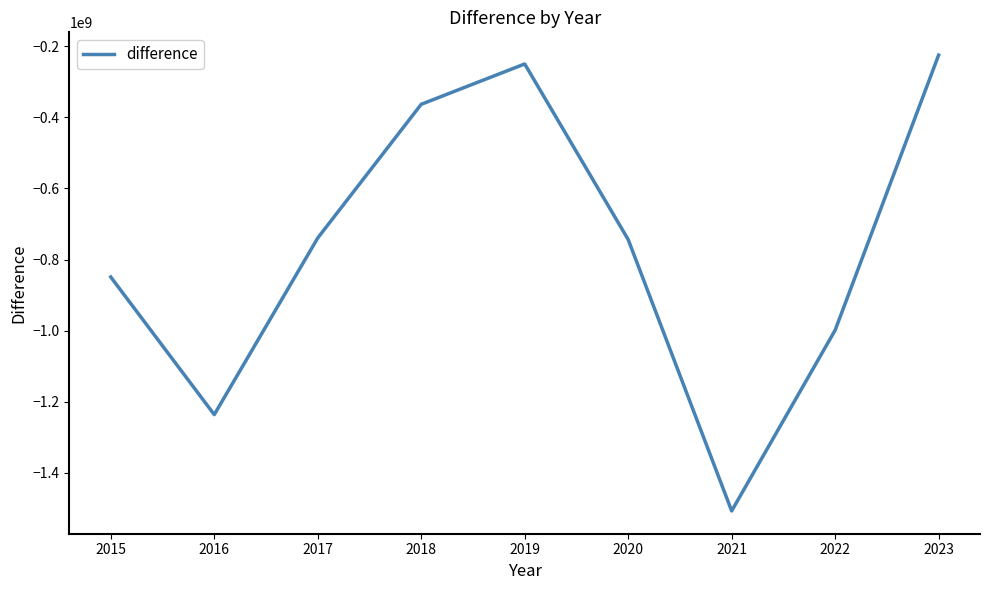

What is the greatest value displayed?

-224522813.9